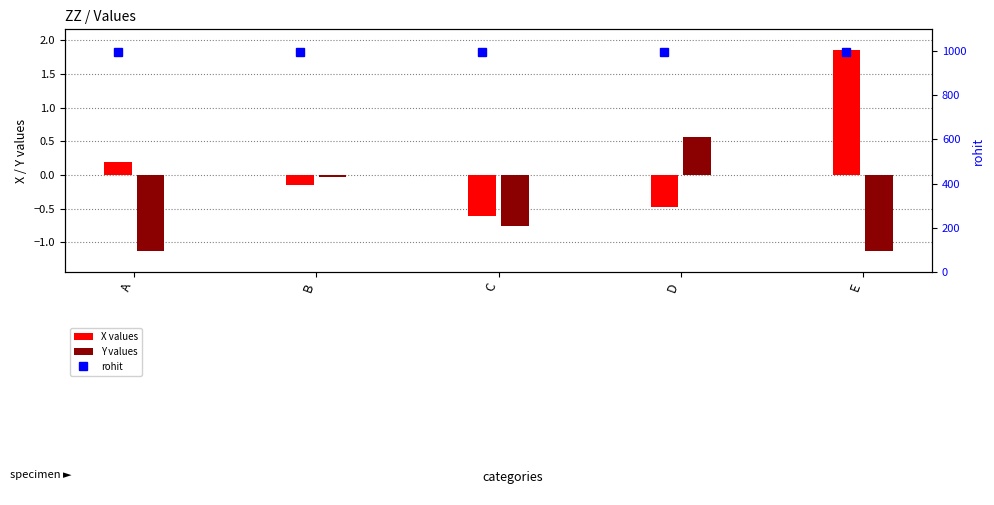

How many negative values does the X values series have?

3